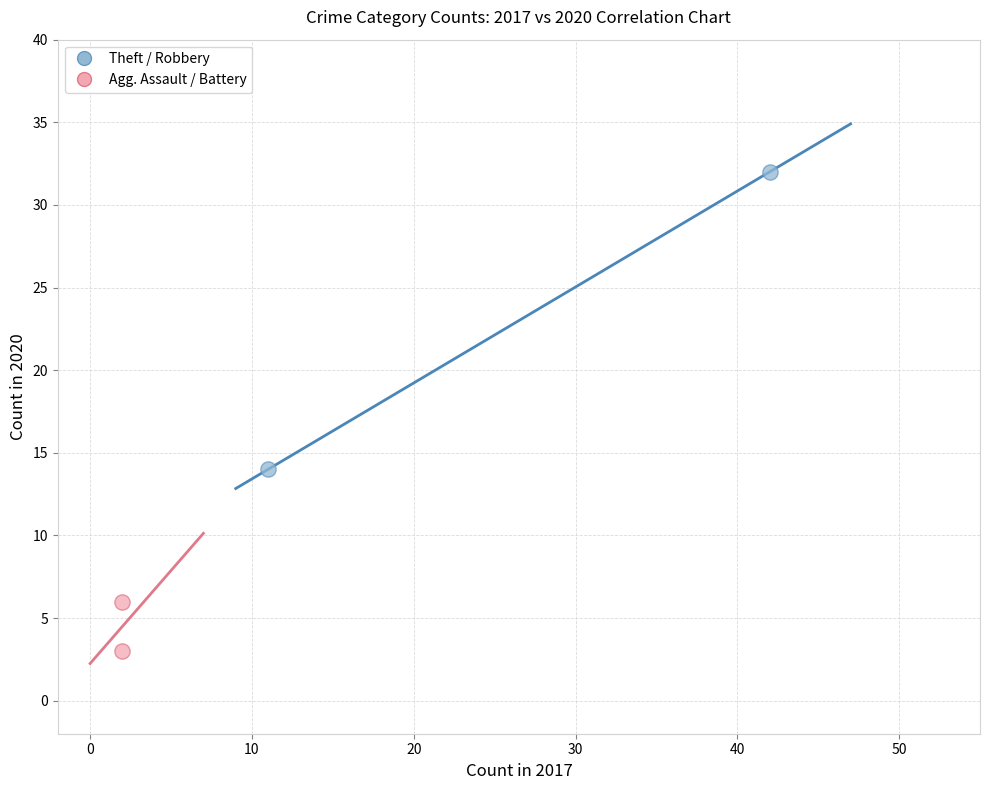

Which series contains the highest Y value?

Theft / Robbery